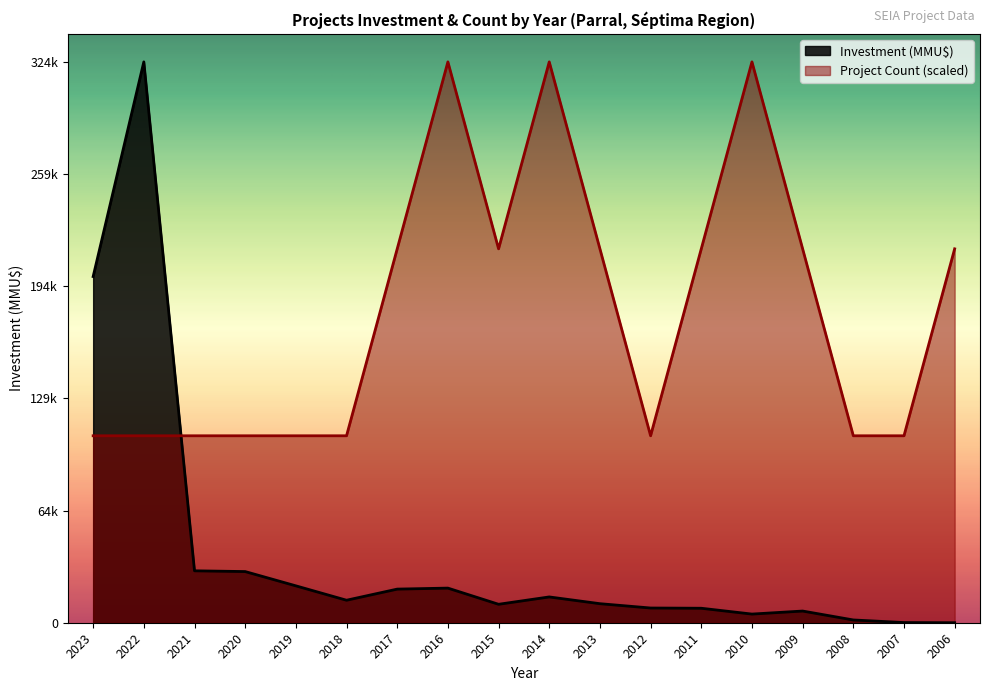

Which series has the widest spread of values?

Investment (MMU$)